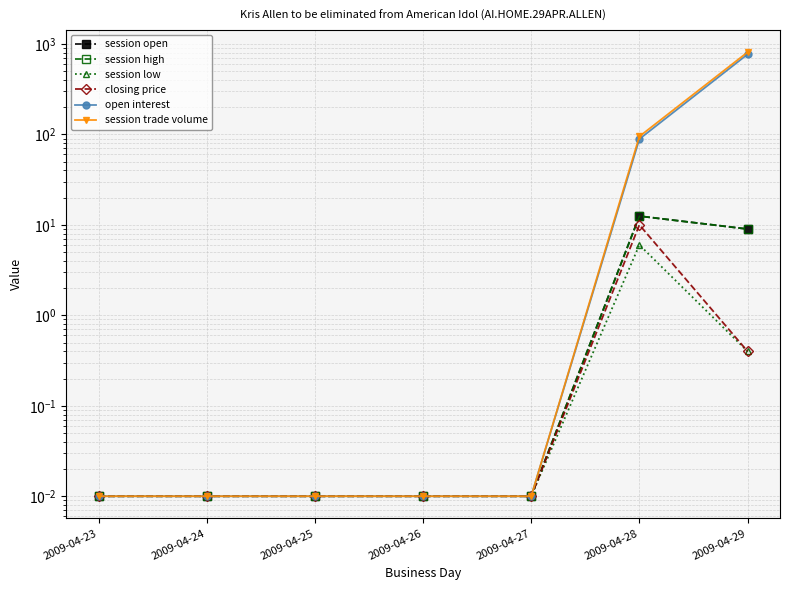

True or false: session high and closing price intersect in this chart.

False